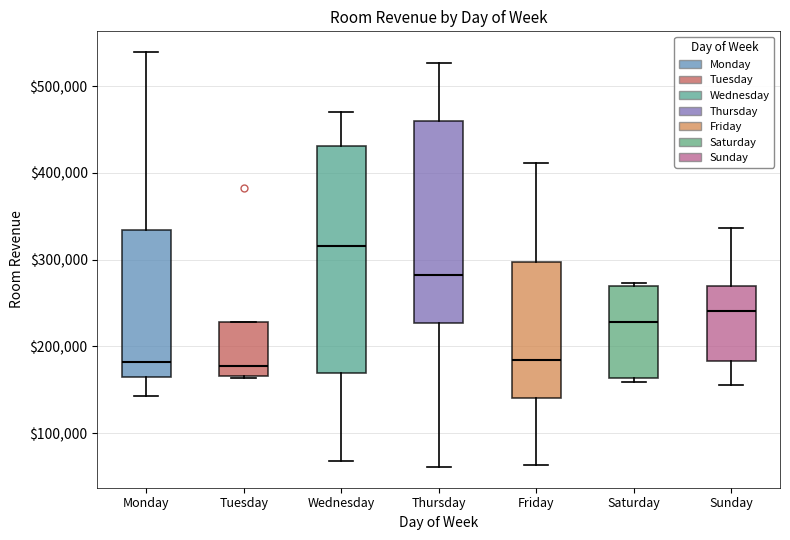

Reading left to right, transcribe this box plot: for each box, give where its median line is, the range the box spans, and where its two whiskers end, as read against the y-axis. The values are not printed on the chart, so give them approximately, as read against the axis.

Monday: median 180000, box 160000 to 330000, whiskers 140000 to 540000
Tuesday: median 180000, box 170000 to 230000, whiskers 160000 to 230000
Wednesday: median 320000, box 170000 to 430000, whiskers 70000 to 470000
Thursday: median 280000, box 230000 to 460000, whiskers 60000 to 530000
Friday: median 180000, box 140000 to 300000, whiskers 60000 to 410000
Saturday: median 230000, box 160000 to 270000, whiskers 160000 (just below the box's lower edge) to 270000 (just above the box's upper edge)
Sunday: median 240000, box 180000 to 270000, whiskers 160000 to 340000